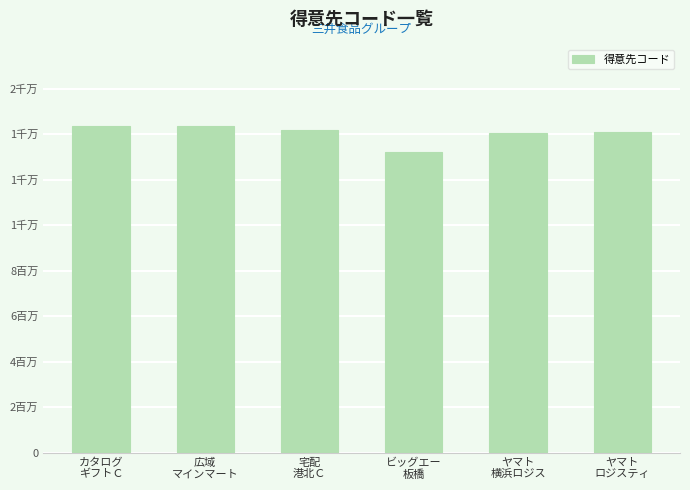

What is the ratio of the value at ヤマト
横浜ロジス to the value at 広域
マインマート?

1.0